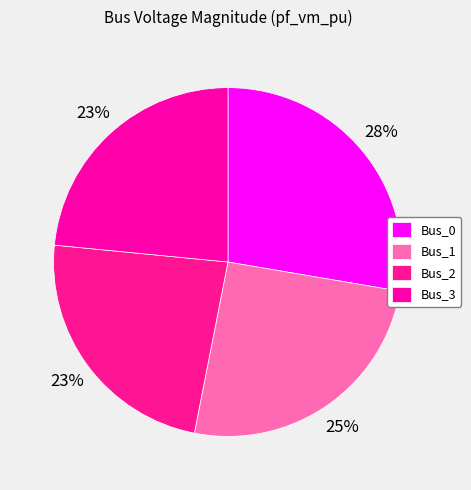

True or false: Bus_2 accounts for 23% of the total.

True